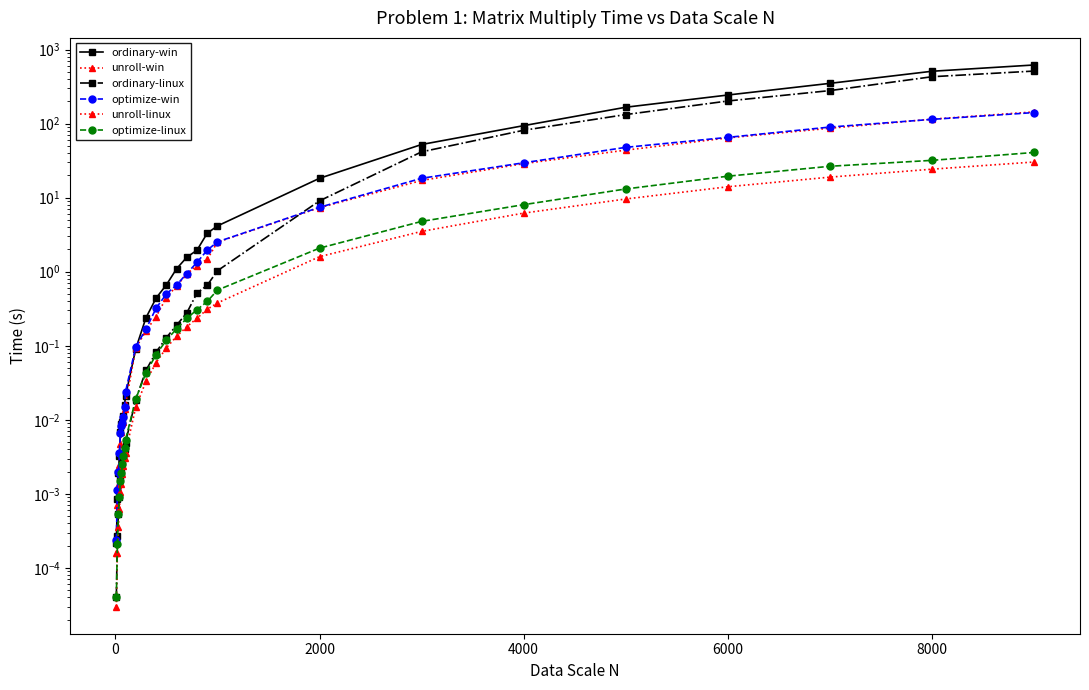

Which series ends up on top after the final intersection of ordinary-win and optimize-win?

ordinary-win